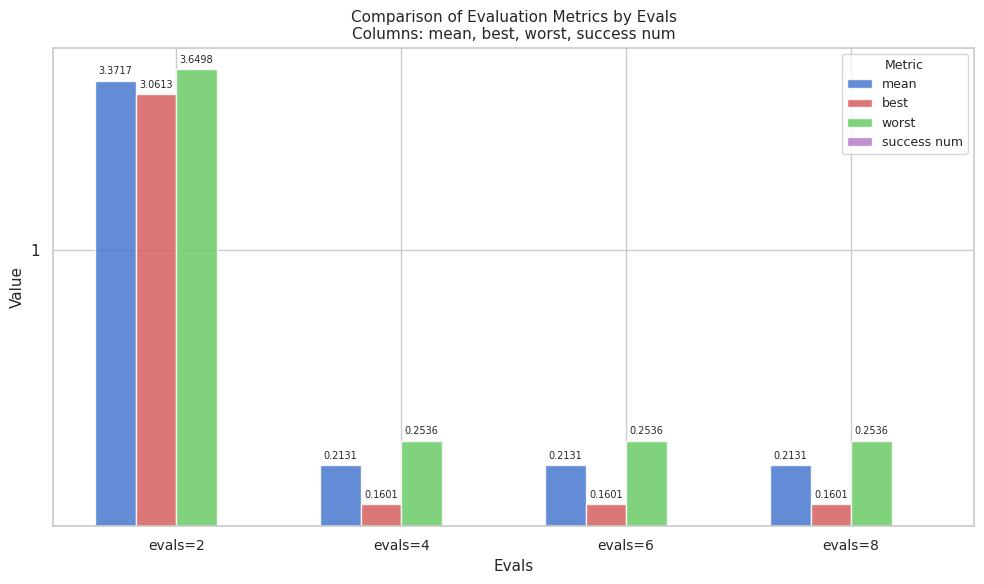

Reading left to right, transcribe all the data shown in this chart.

mean: 3.4	0.2	0.2	0.2
best: 3.1	0.2	0.2	0.2
worst: 3.6	0.3	0.3	0.3
success num: 0.0	0.0	0.0	0.0